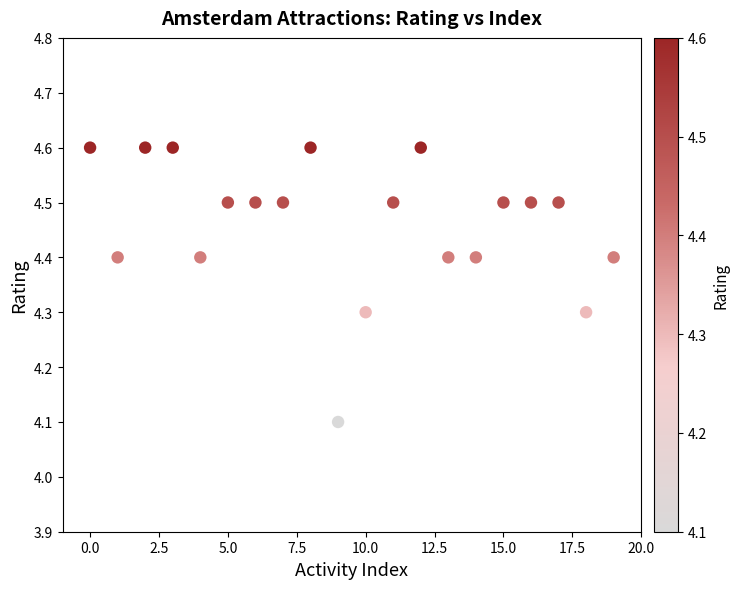

What Y value in the scatter plot is closest to 4?

4.1